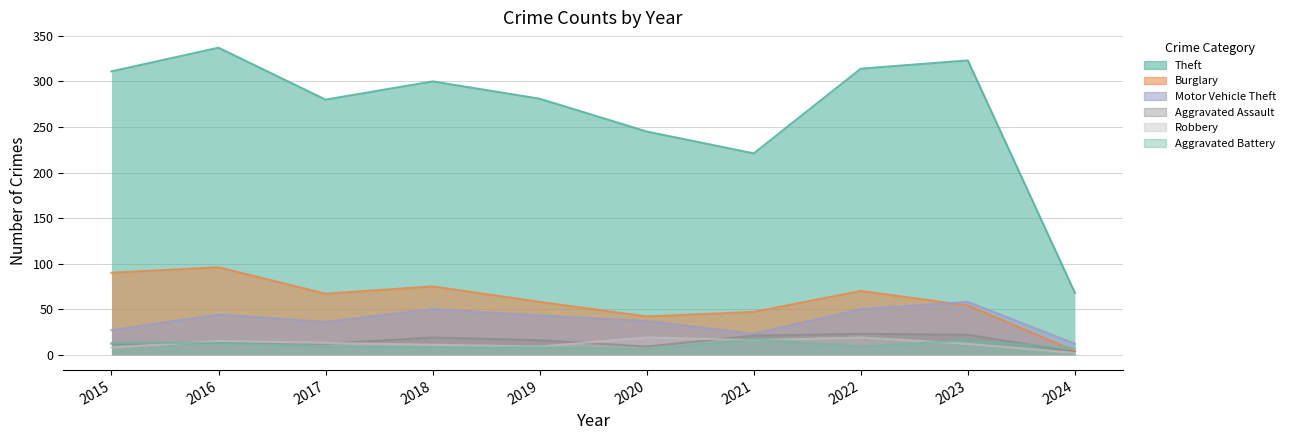

At how many categories does at least one series exceed 66?

10